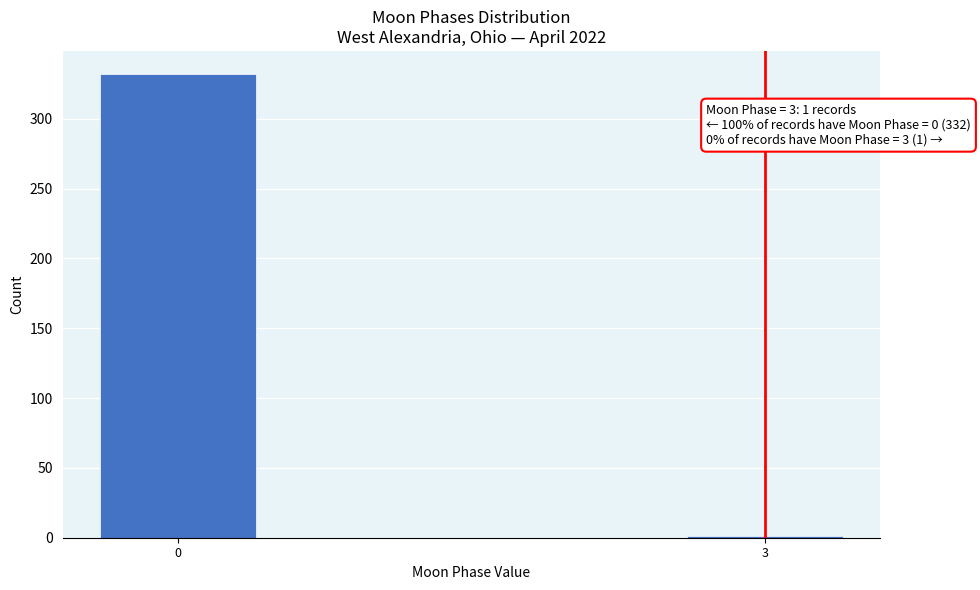

Reading left to right, extract all data points from this chart.

0=332	3=1